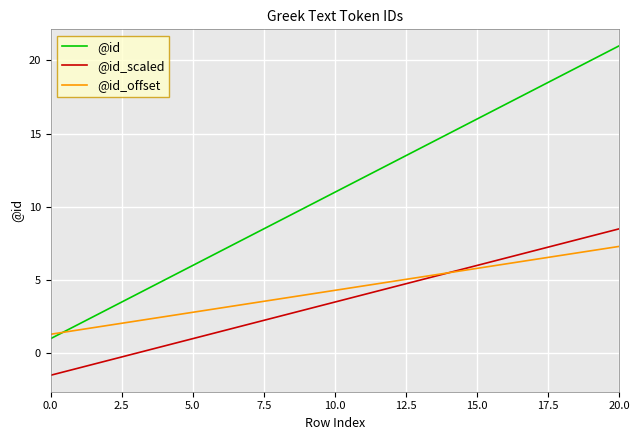

What is the minimum value shown in the chart?

-1.5